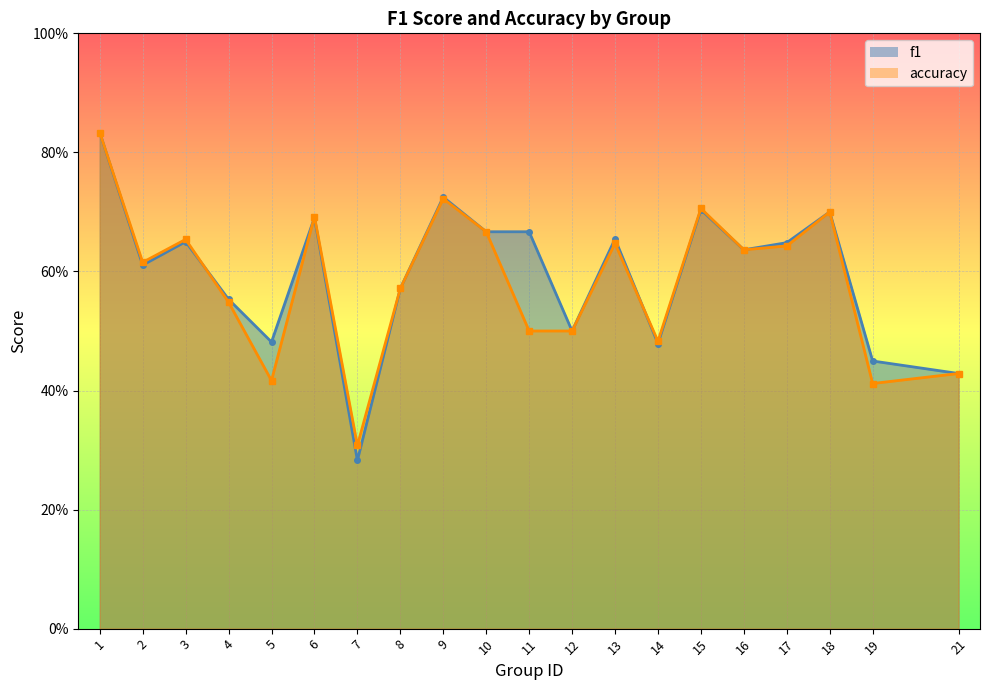

Which label corresponds to the largest value in the chart?

1